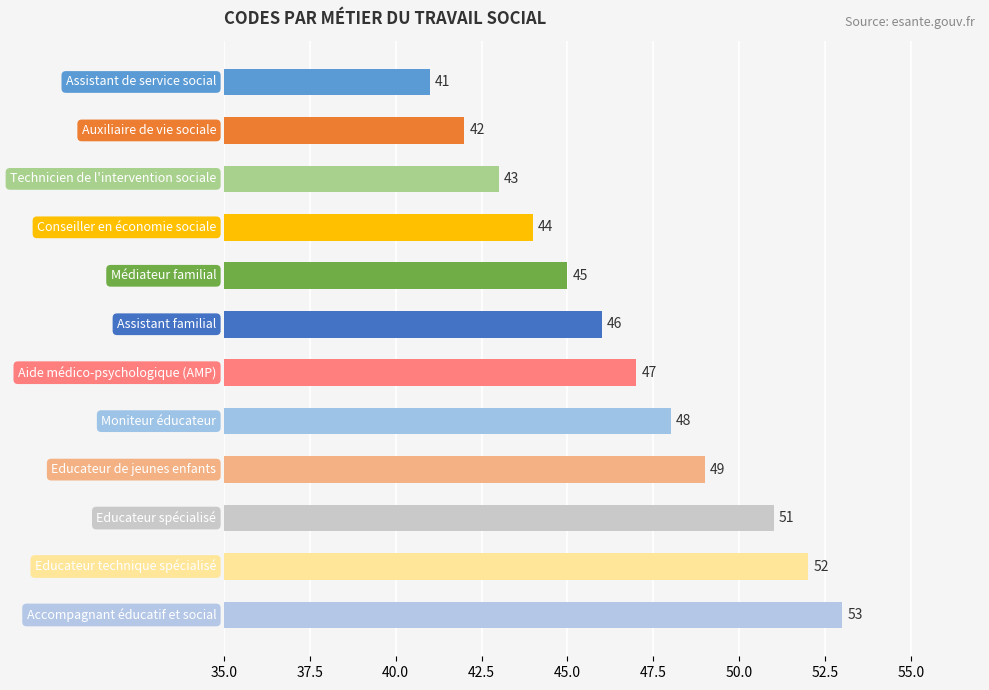

How many values are below 47?

6